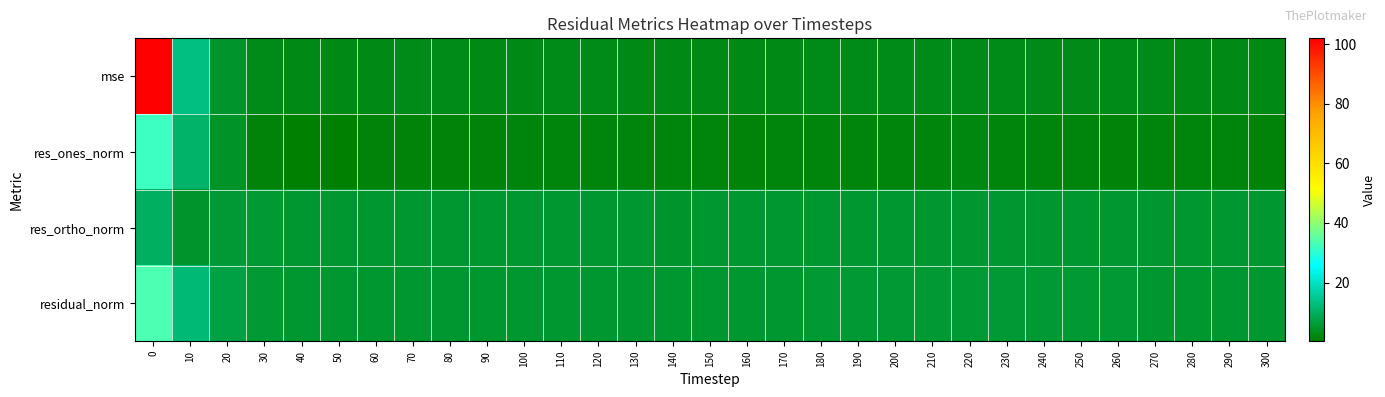

Reading left to right, list all the values displayed in this chart.

mse: 0=101.9	10=13.3	20=4.7	30=3.1	40=2.6	50=2.6	60=2.7	70=2.7	80=2.7	90=2.7	100=2.7	110=2.7	120=2.7	130=2.6	140=2.6	150=2.6	160=2.7	170=2.7	180=2.8	190=2.8	200=2.8	210=2.8	220=2.8	230=2.8	240=2.8	250=2.8	260=2.9	270=2.7	280=2.7	290=2.7	300=2.7
res_ones_norm: 0=31.9	10=11.0	20=4.3	30=1.3	40=0.3	50=0.7	60=1.4	70=1.4	80=1.4	90=1.5	100=1.6	110=1.9	120=1.7	130=1.6	140=1.6	150=1.6	160=1.5	170=1.6	180=1.7	190=1.8	200=1.8	210=1.6	220=2.2	230=1.9	240=1.6	250=1.6	260=1.4	270=1.7	280=1.7	290=1.6	300=1.4
res_ortho_norm: 0=10.1	10=5.0	20=5.8	30=5.6	40=5.3	50=5.3	60=5.2	70=5.3	80=5.3	90=5.2	100=5.2	110=5.2	120=5.2	130=5.1	140=5.0	150=5.1	160=5.2	170=5.2	180=5.3	190=5.2	200=5.2	210=5.3	220=5.1	230=5.3	240=5.3	250=5.3	260=5.4	270=5.2	280=5.2	290=5.2	300=5.2
residual_norm: 0=33.5	10=12.1	20=7.2	30=5.8	40=5.3	50=5.3	60=5.4	70=5.5	80=5.5	90=5.4	100=5.4	110=5.5	120=5.5	130=5.3	140=5.3	150=5.3	160=5.4	170=5.4	180=5.5	190=5.5	200=5.5	210=5.5	220=5.6	230=5.6	240=5.6	250=5.6	260=5.6	270=5.5	280=5.5	290=5.5	300=5.4